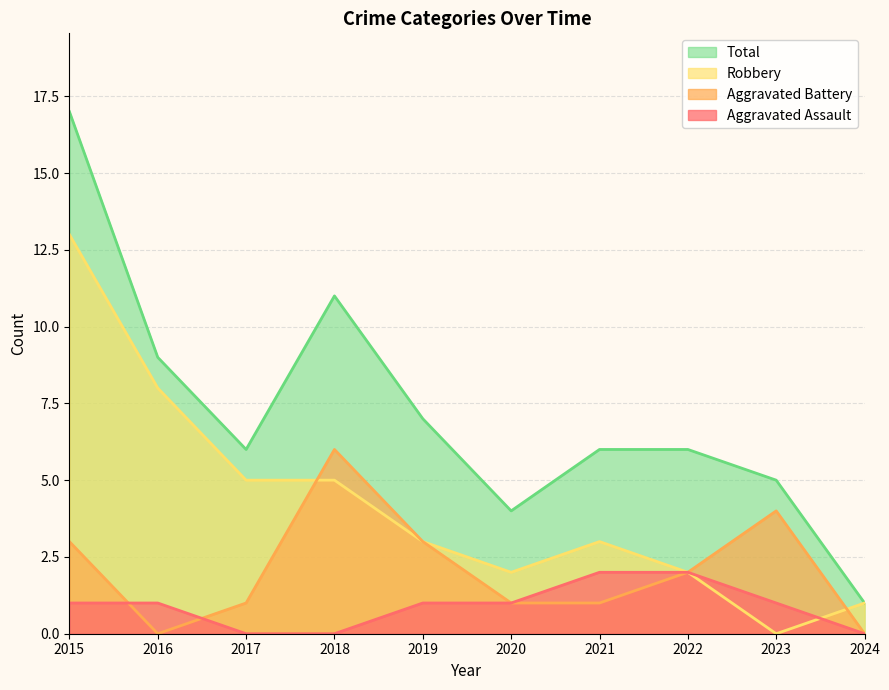

Which series changed the most between 2019 and 2020?

Total